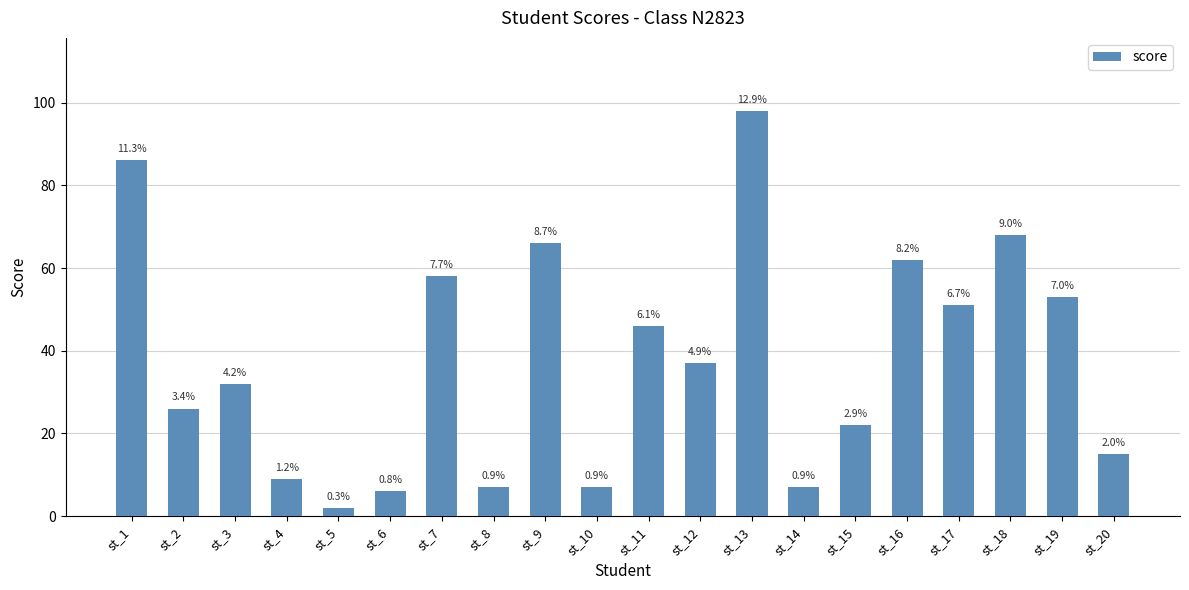

How many bars are there in total?

20